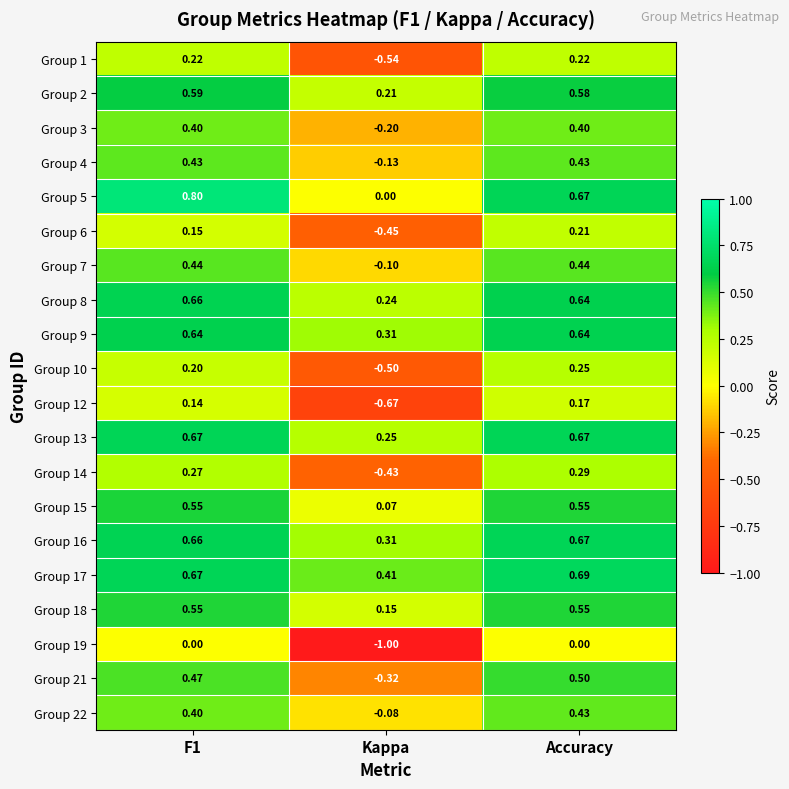

At which category is the sum across all series the highest?

Accuracy